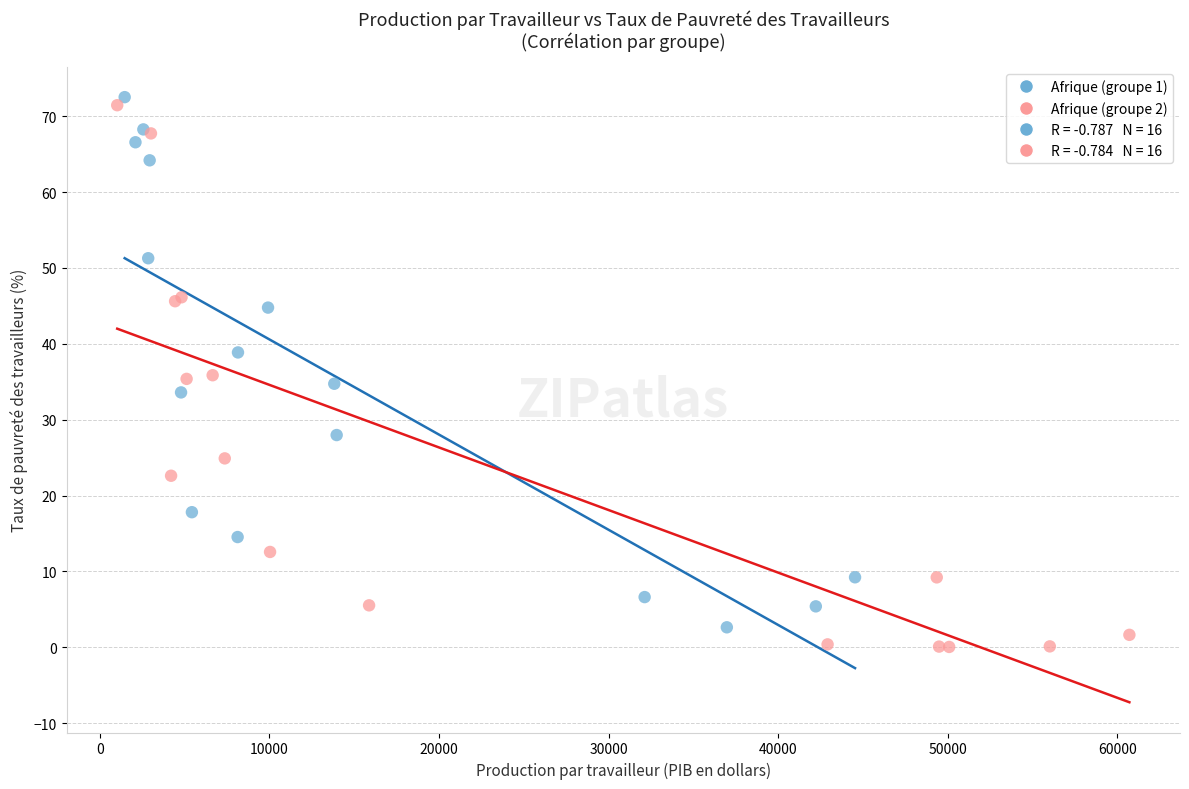

Which series reaches the maximum Y coordinate?

Afrique (groupe 1)